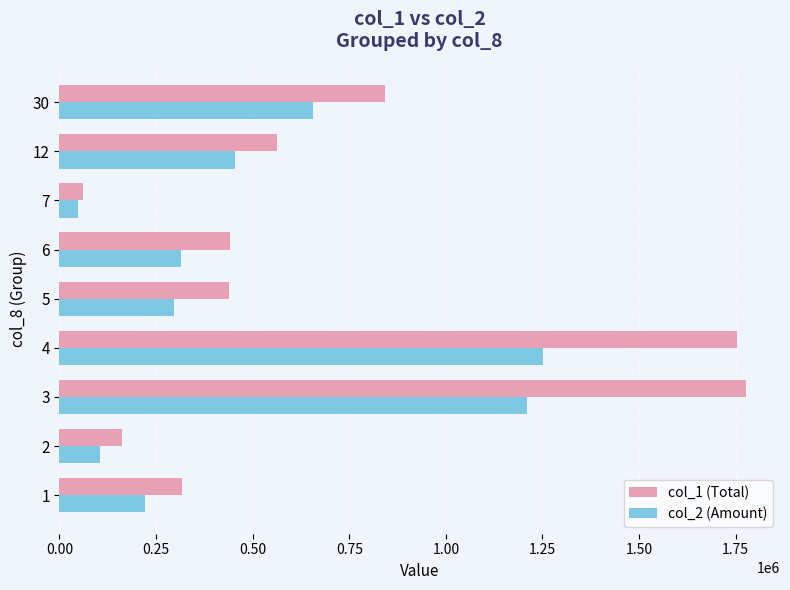

Which category has the lowest value across all series?

7